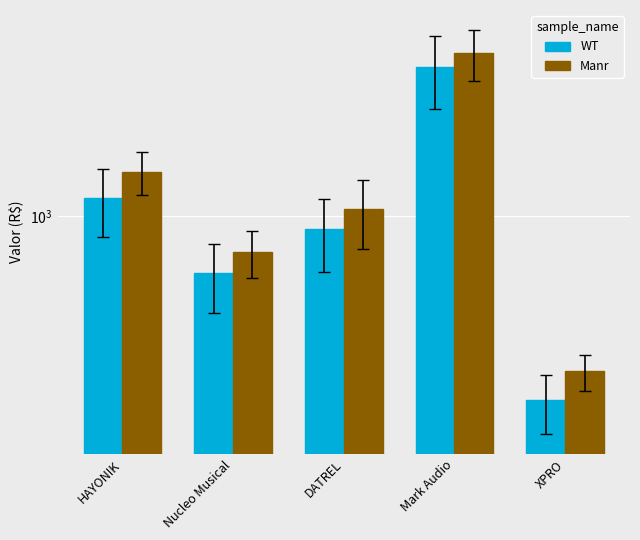

What is the spread (max minus min) of values at XPRO?

57.8